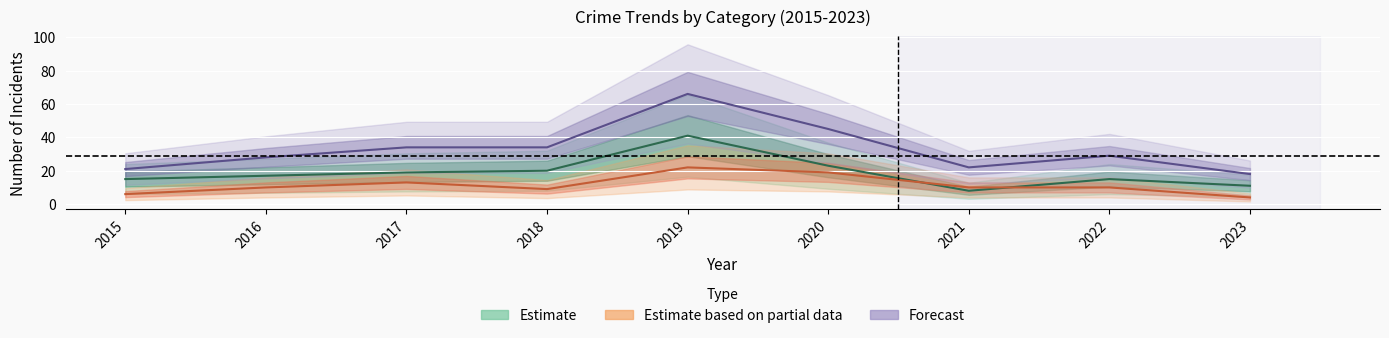

Which category has the lowest value across all series?

2023